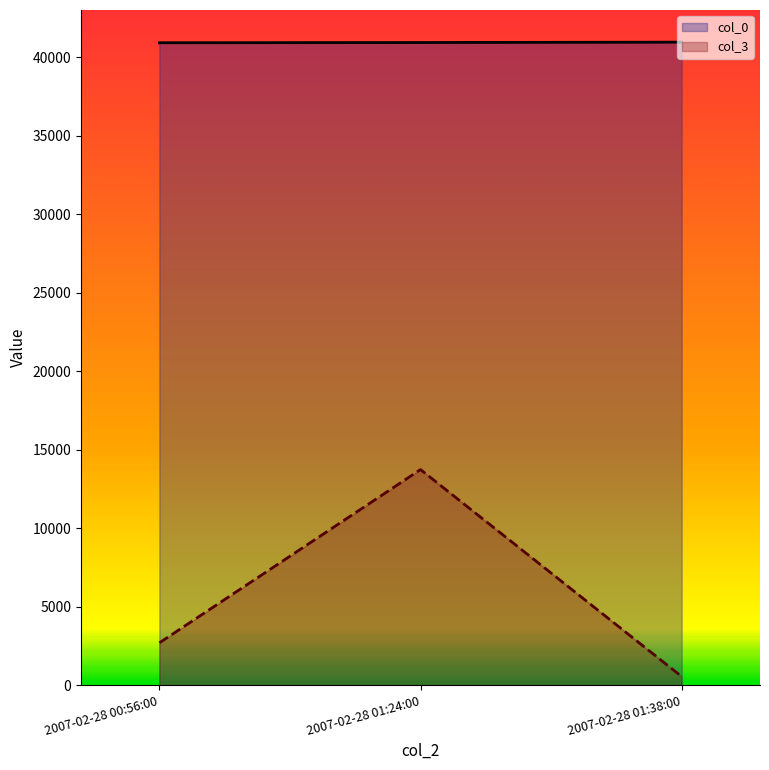

Is it true that col_0 equals 40928 at 2007-02-28 01:24:00?

True